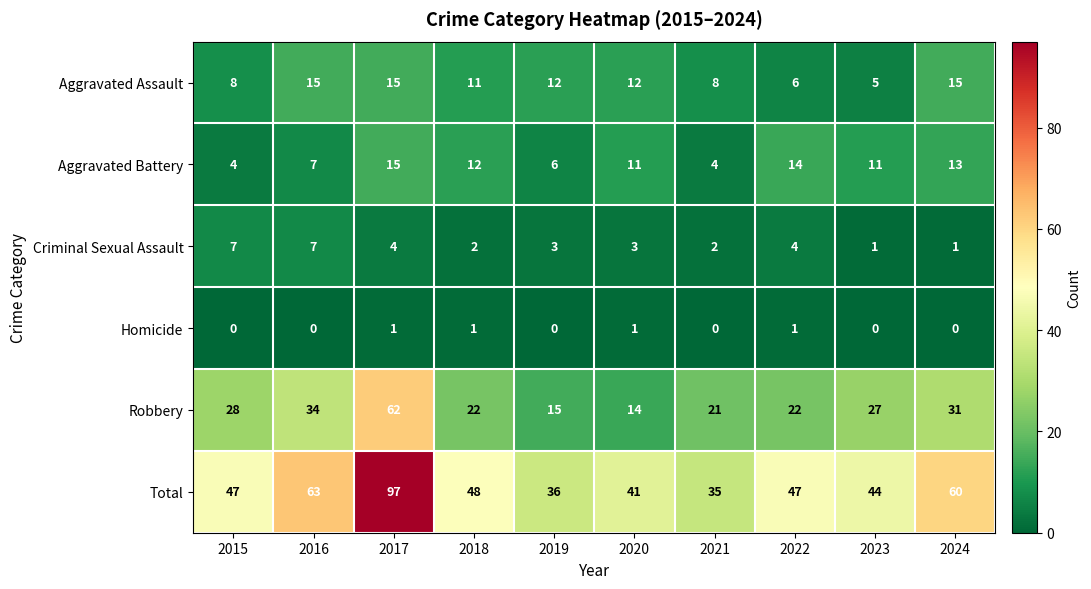

What is the difference between the highest and lowest values at 2018?

47